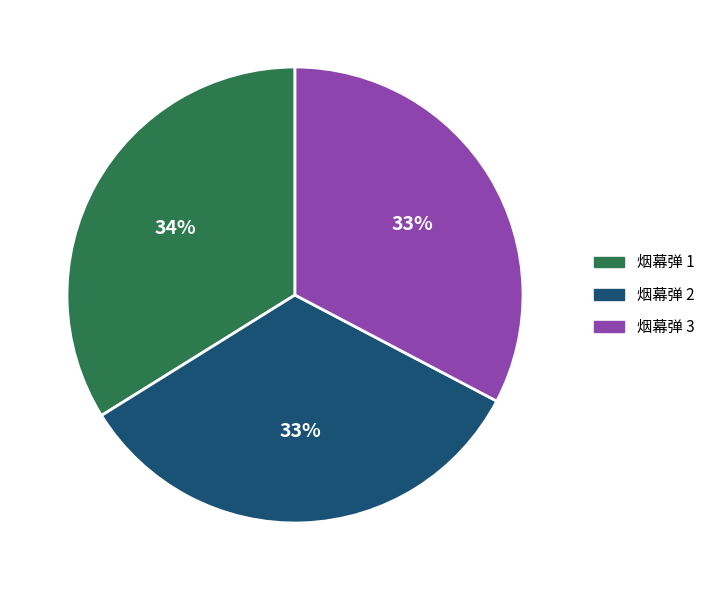

To the nearest percent, what percentage of the pie is 烟幕弹 2?

33%